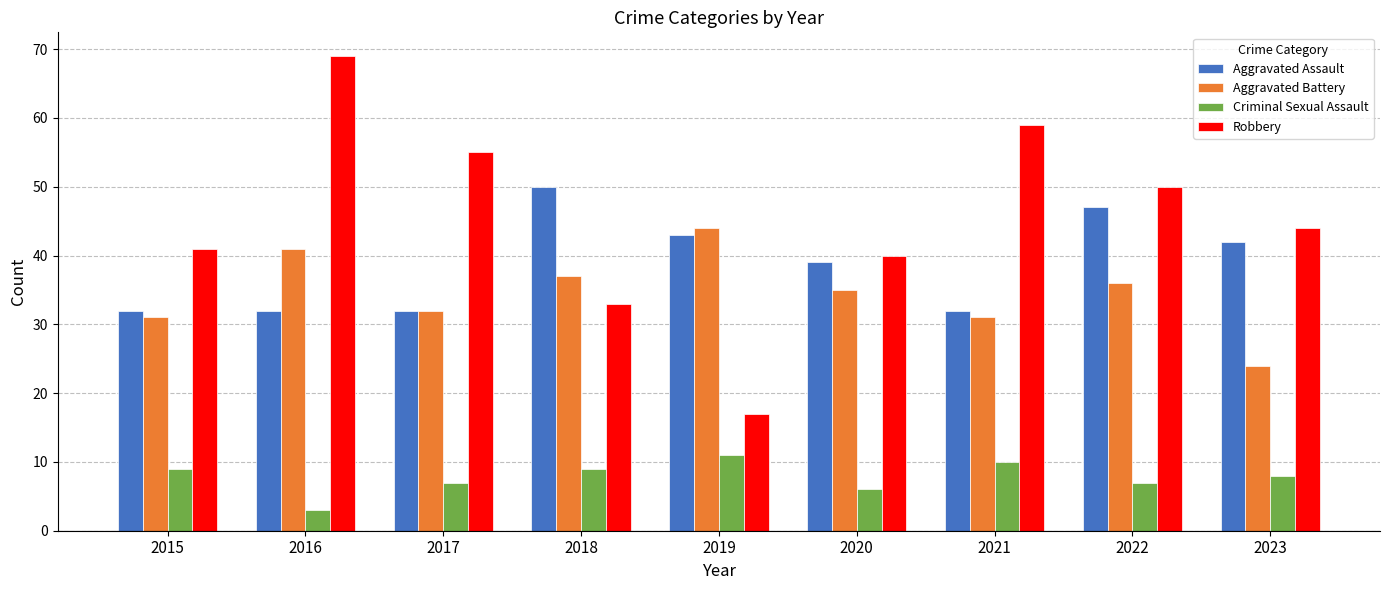

Reading right to left, transcribe all the data shown in this chart.

Aggravated Assault: 42	47	32	39	43	50	32	32	32
Aggravated Battery: 24	36	31	35	44	37	32	41	31
Criminal Sexual Assault: 8	7	10	6	11	9	7	3	9
Robbery: 44	50	59	40	17	33	55	69	41